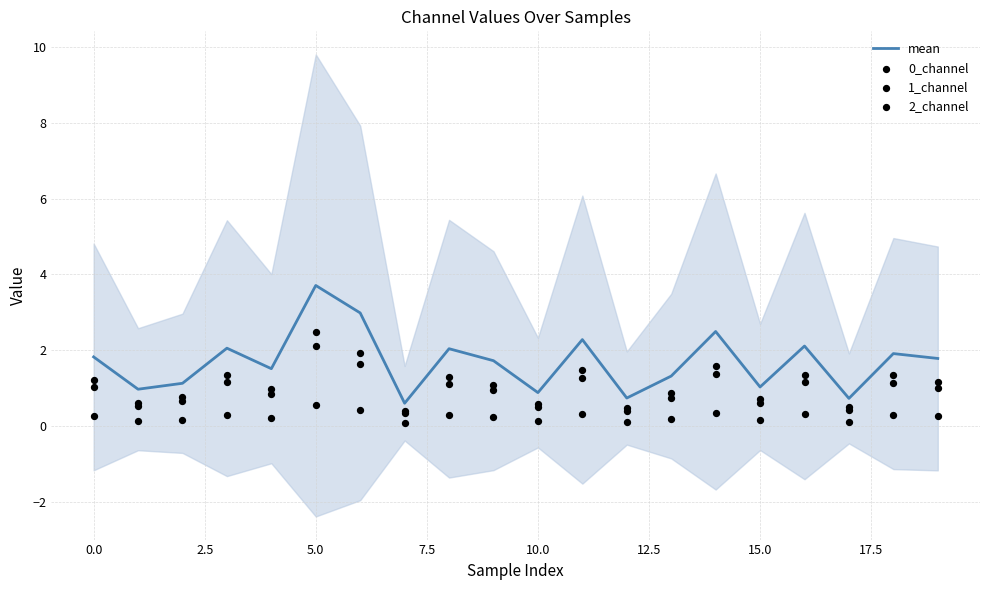

What is the lowest value of the mean series?

0.6